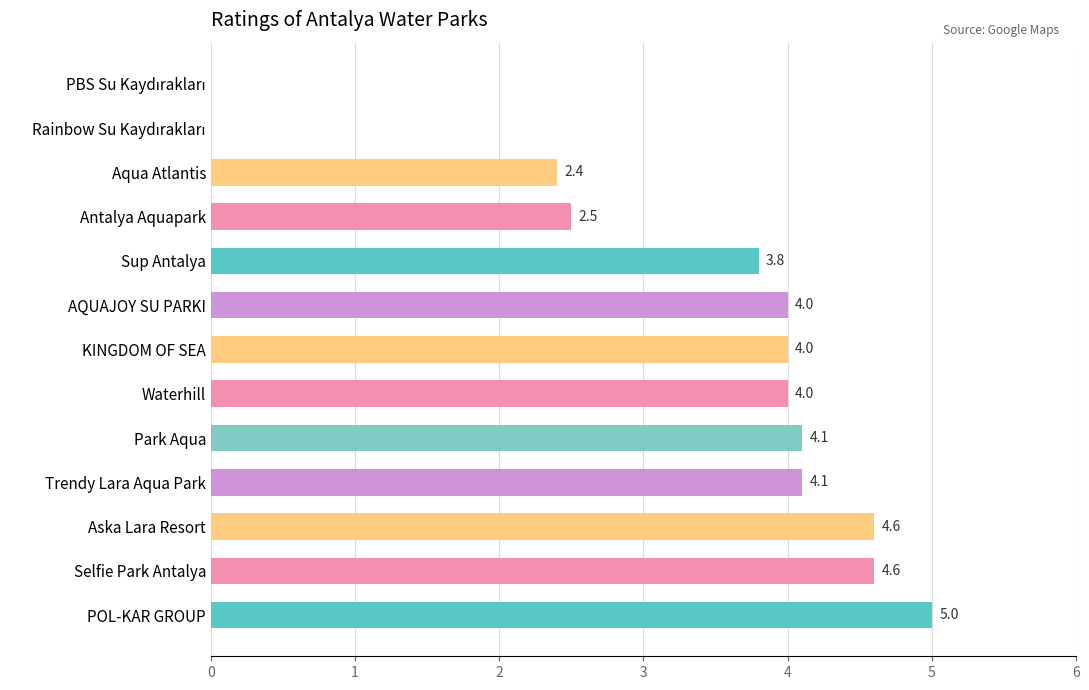

The chart shows a value of 2.5 at Antalya Aquapark. True or false?

True